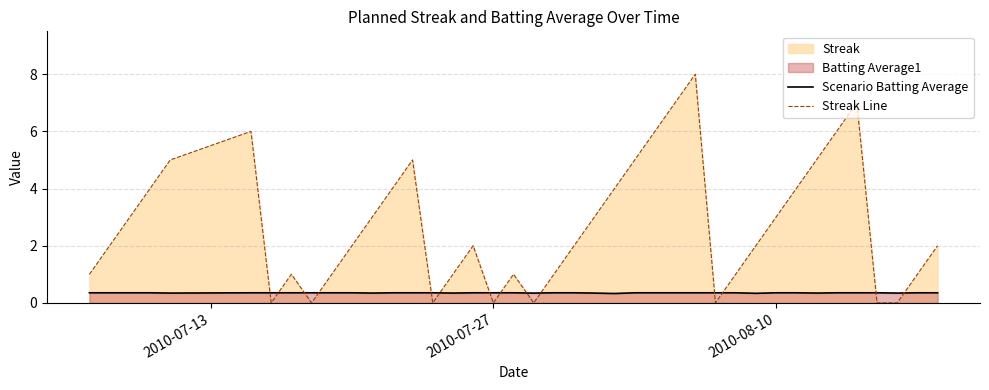

What is the difference between the maximum and minimum values in the Streak Line series?

8.0